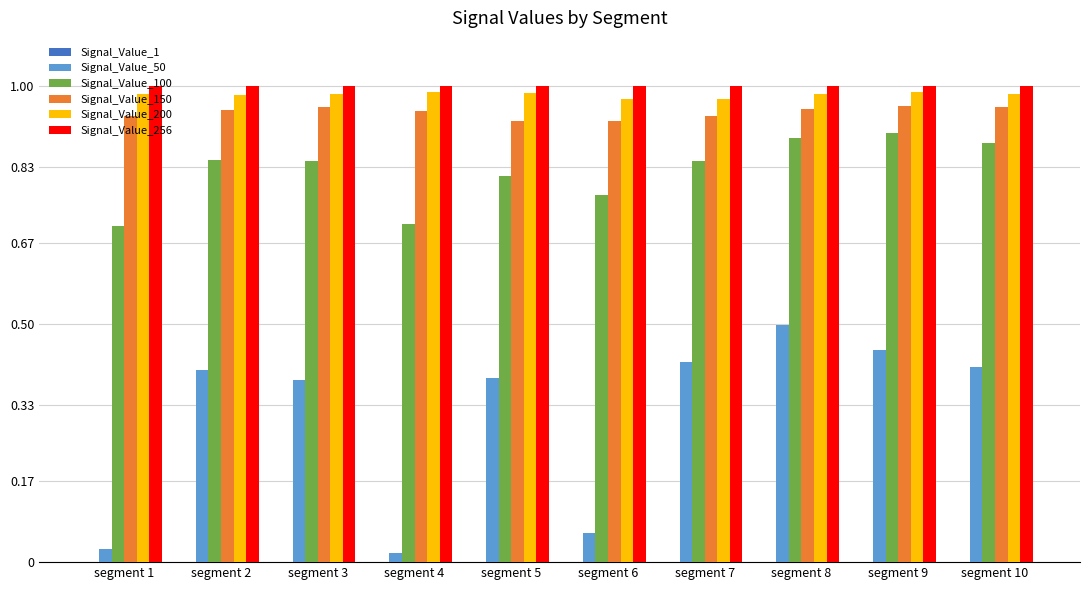

The Signal_Value_200 series shows 1.0 at segment 7. True or false?

True